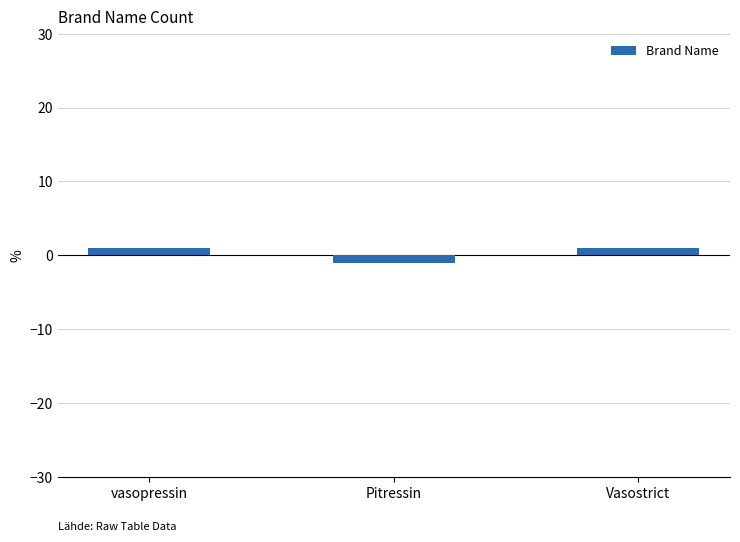

What is the label of the 2nd bar from the left?

Pitressin